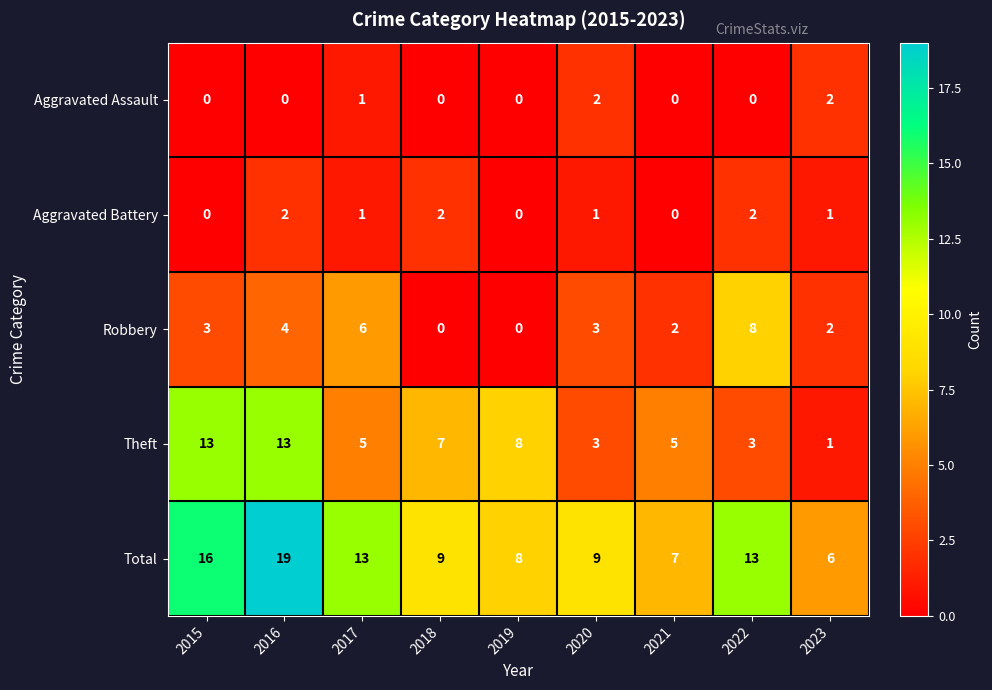

What is the total value across all series at 2015?

32